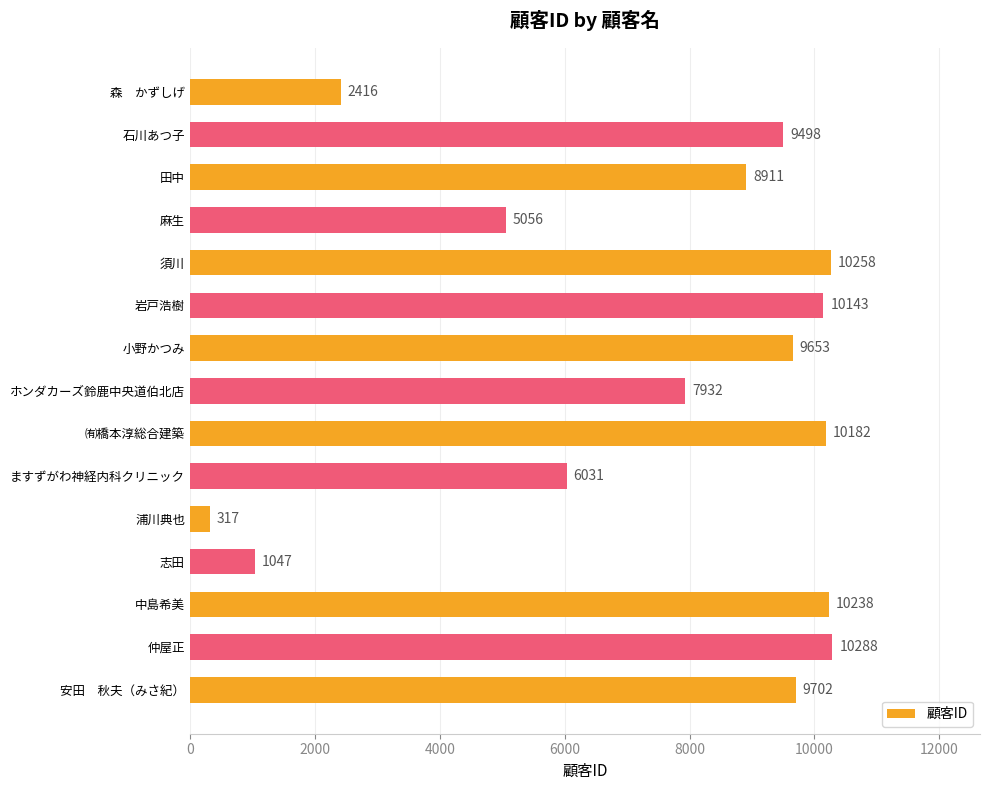

True or false: the data shows 1893 at 麻生.

False